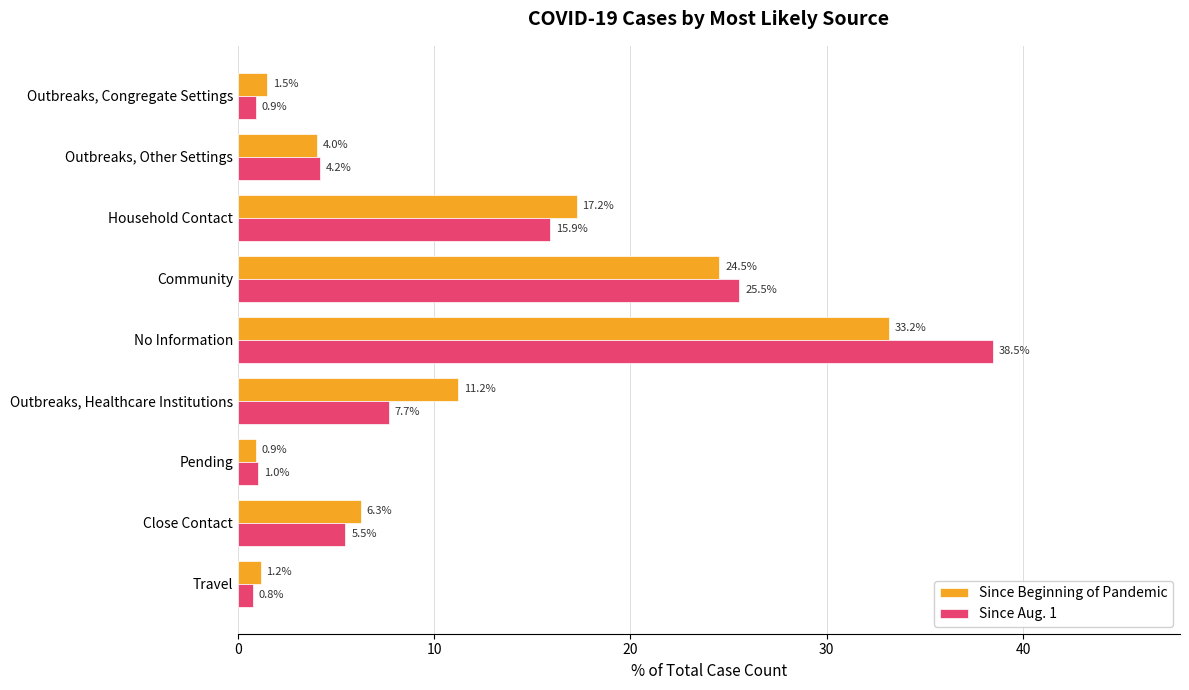

The Since Beginning of Pandemic series shows 11.2 at Outbreaks, Healthcare Institutions. True or false?

True